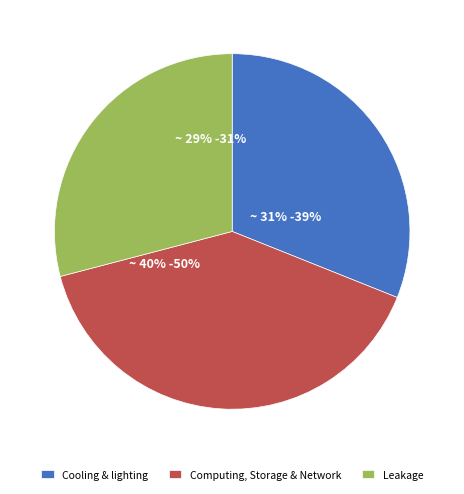

What percentage is the Cooling & lighting slice, to the nearest percent?

31%